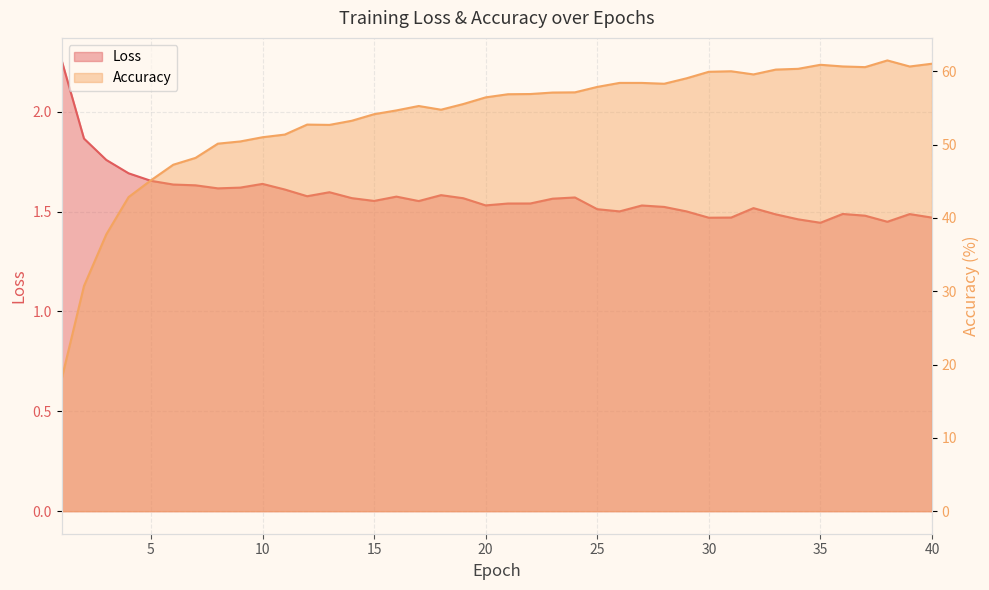

What are all the series names shown in the legend?

Loss, Accuracy